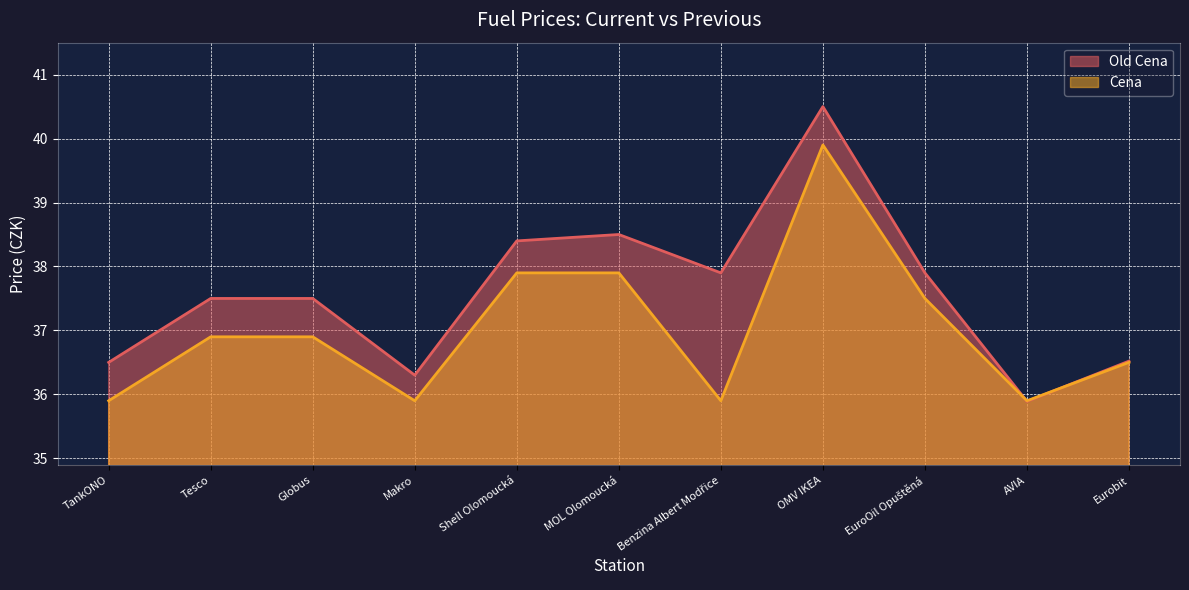

Where do Old Cena and Cena first cross each other?

EuroOil Opuštěná and AVIA